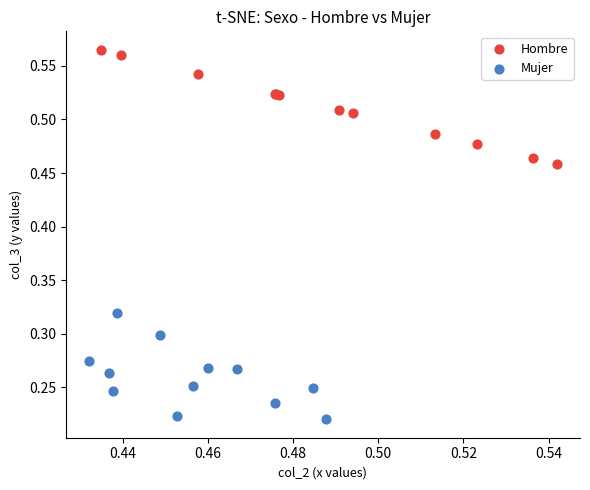

Which series contains the lowest Y value?

Mujer